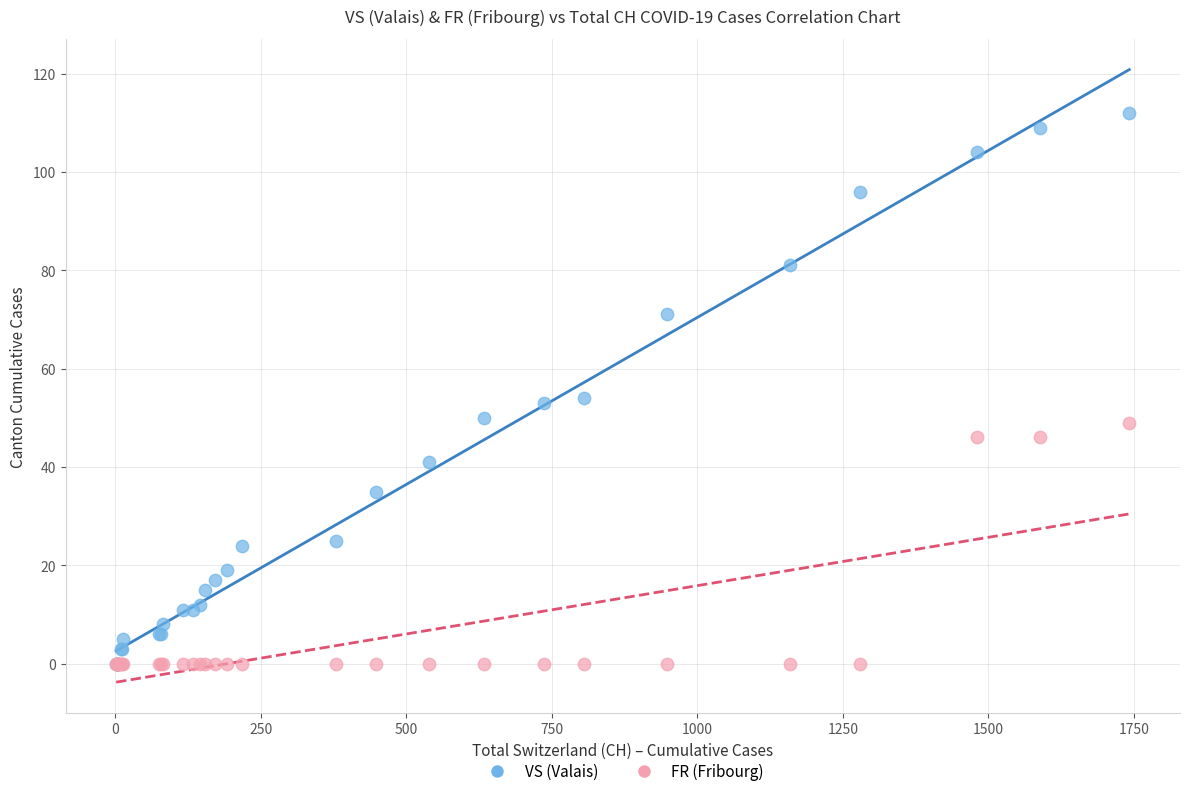

What are all the series names shown in the legend?

VS (Valais), FR (Fribourg)